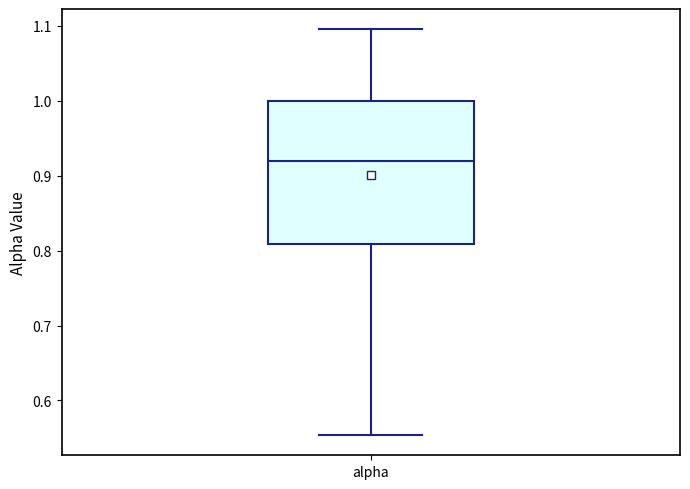

Read this box plot against the y-axis: the position of the median line, the range covered by the box, and the ends of both whiskers. The values are not printed on the chart, so give them approximately, as read against the axis.

median 0.92, box 0.81 to 1.00, whiskers 0.55 to 1.10